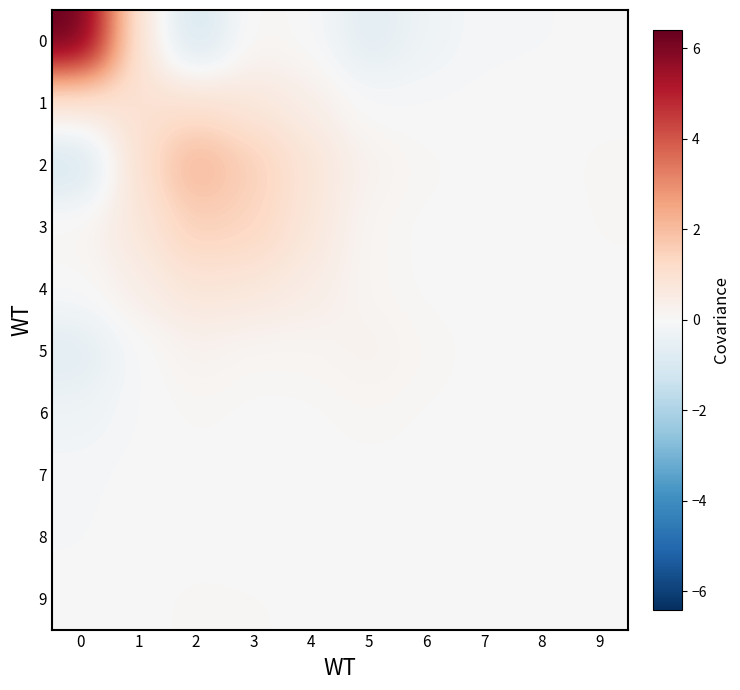

Which category has the lowest value across all series?

2